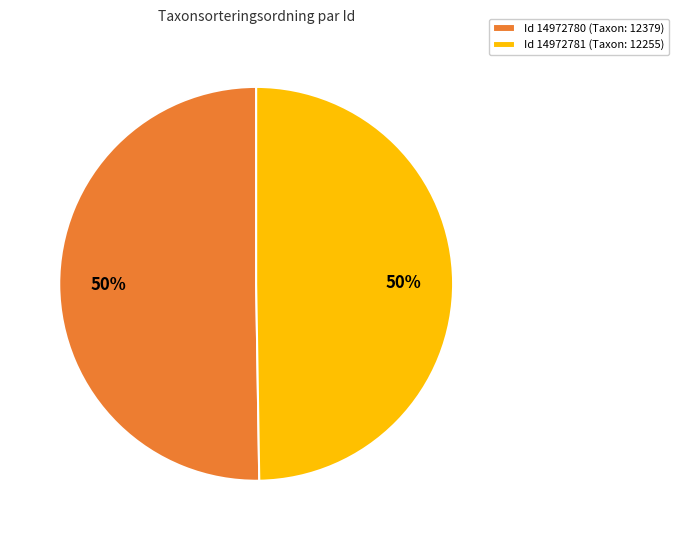

Do Id 14972781 (Taxon: 12255) and Id 14972780 (Taxon: 12379) together represent more than half of the pie?

Yes